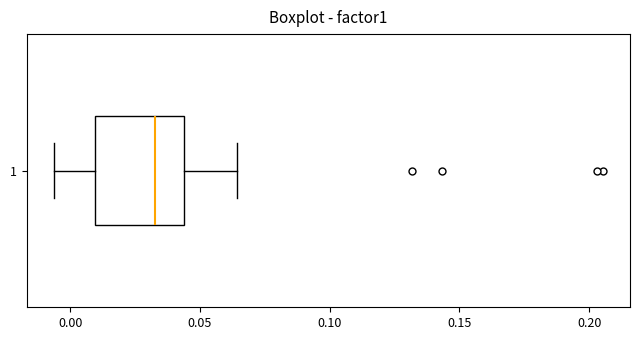

Where does the right whisker of the box at y = 1 end on the x-axis? The values are not printed on the chart, so give them approximately, as read against the axis.

0.065